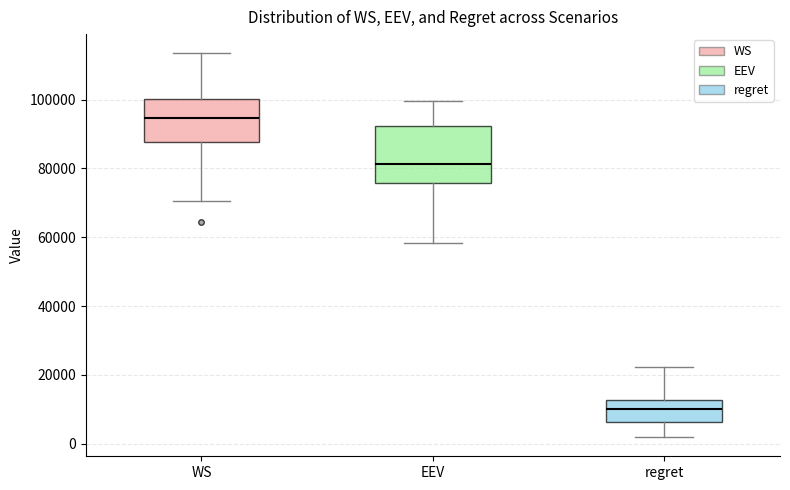

Which box has the lowest median line?

regret